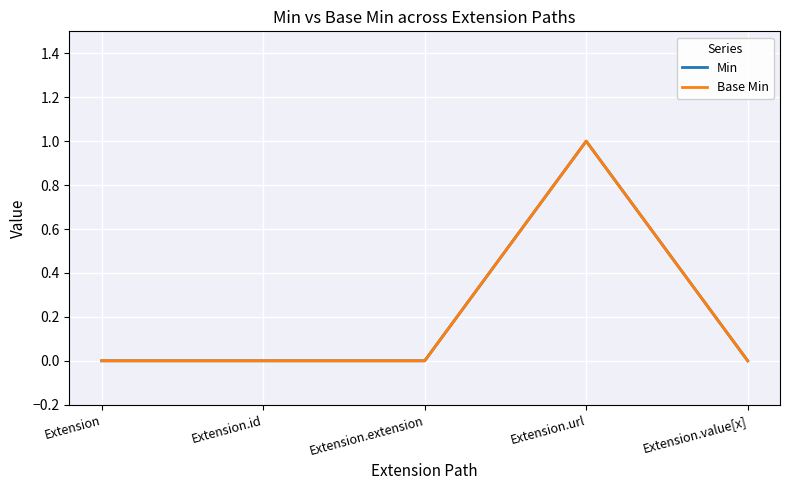

Is this an area chart (filled region under the line)?

No